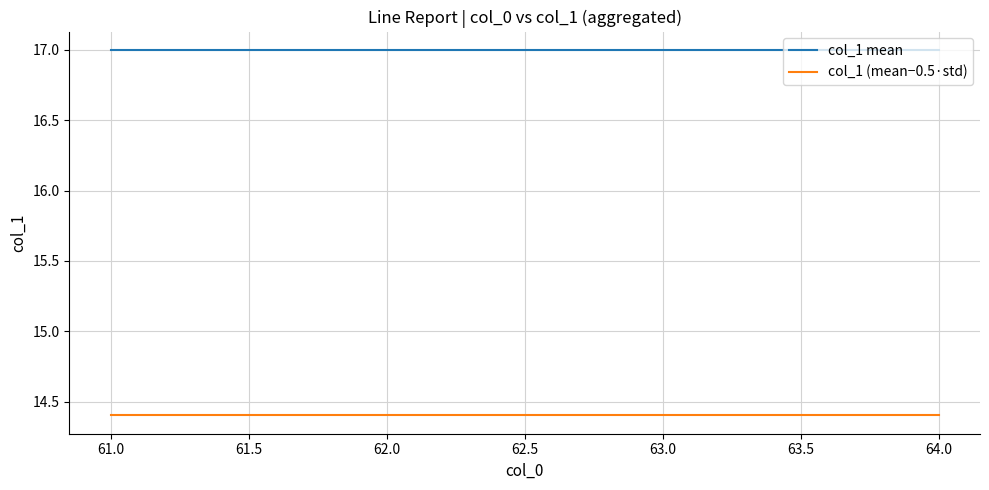

True or false: col_1 mean has a value of 26.8 at 63.0.

False